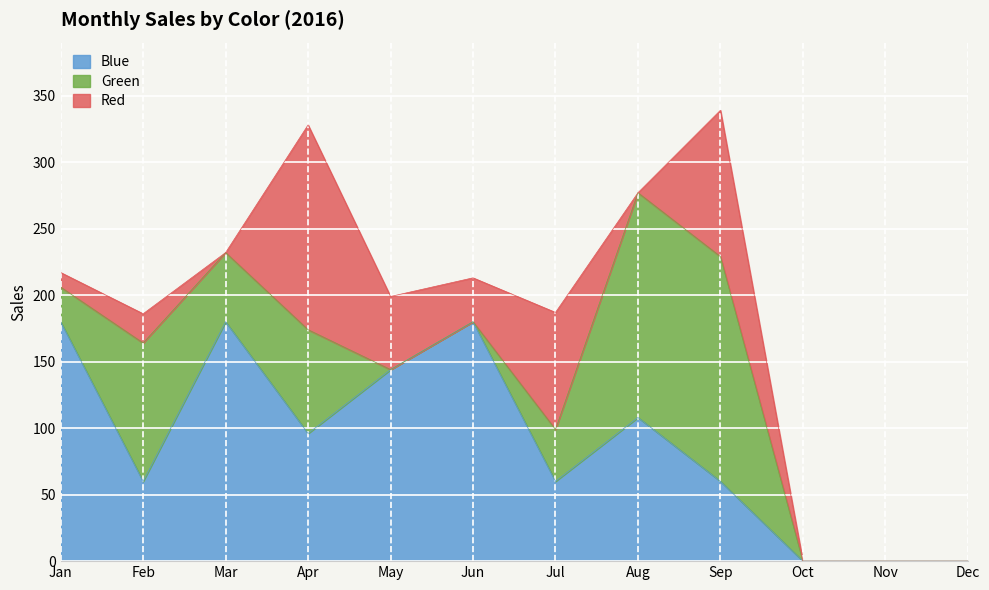

Read the Green value at 2016-04.

78